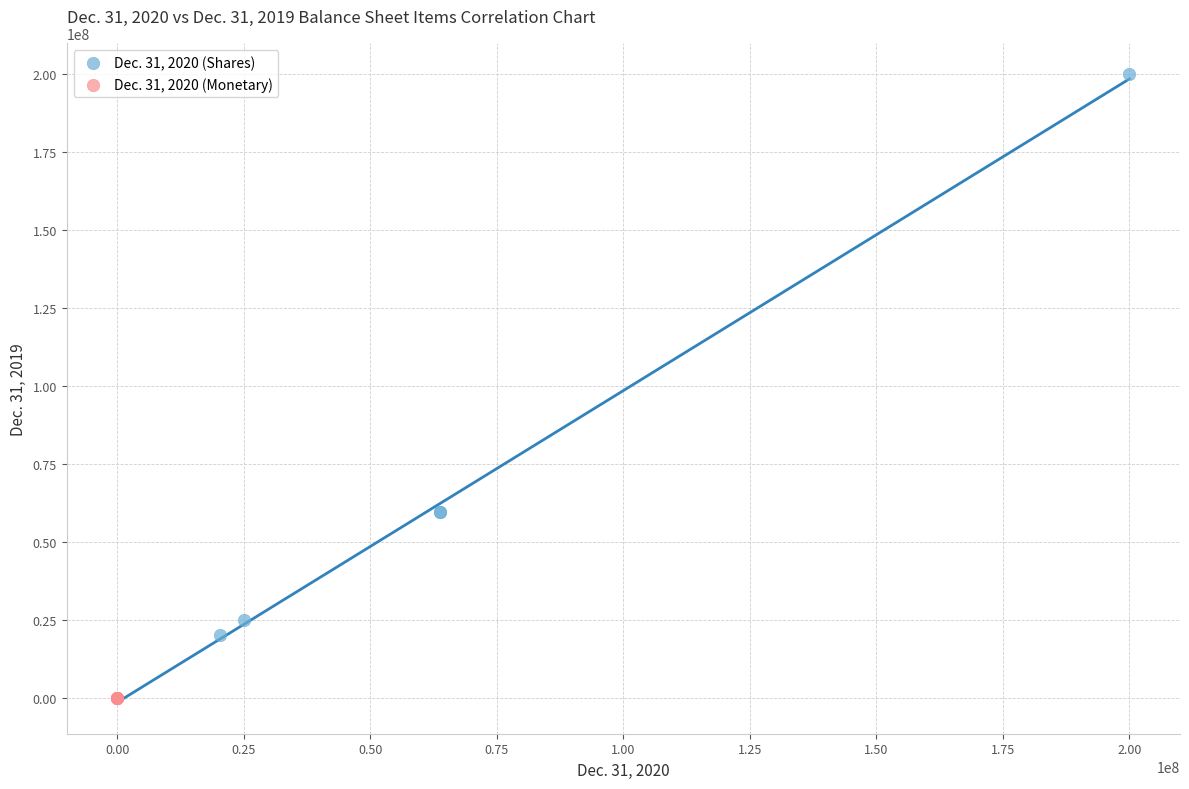

Which series has the widest spread of Y values?

Dec. 31, 2020 (Shares)